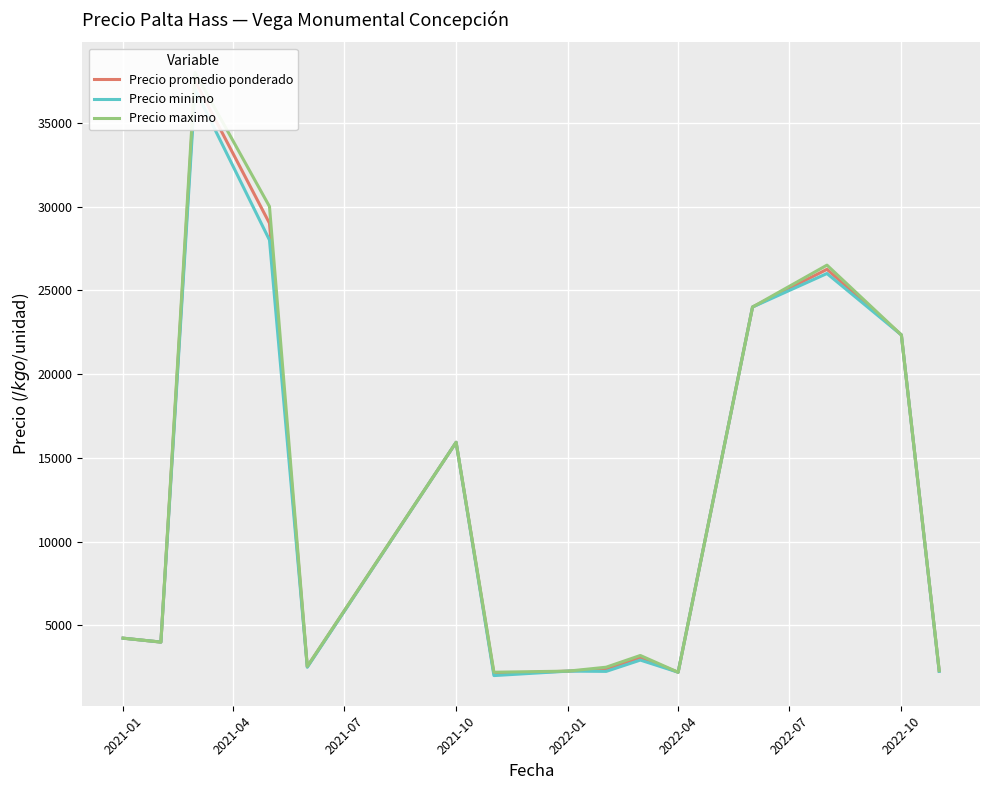

What is the total value across all series at 2022-10?

67000.0